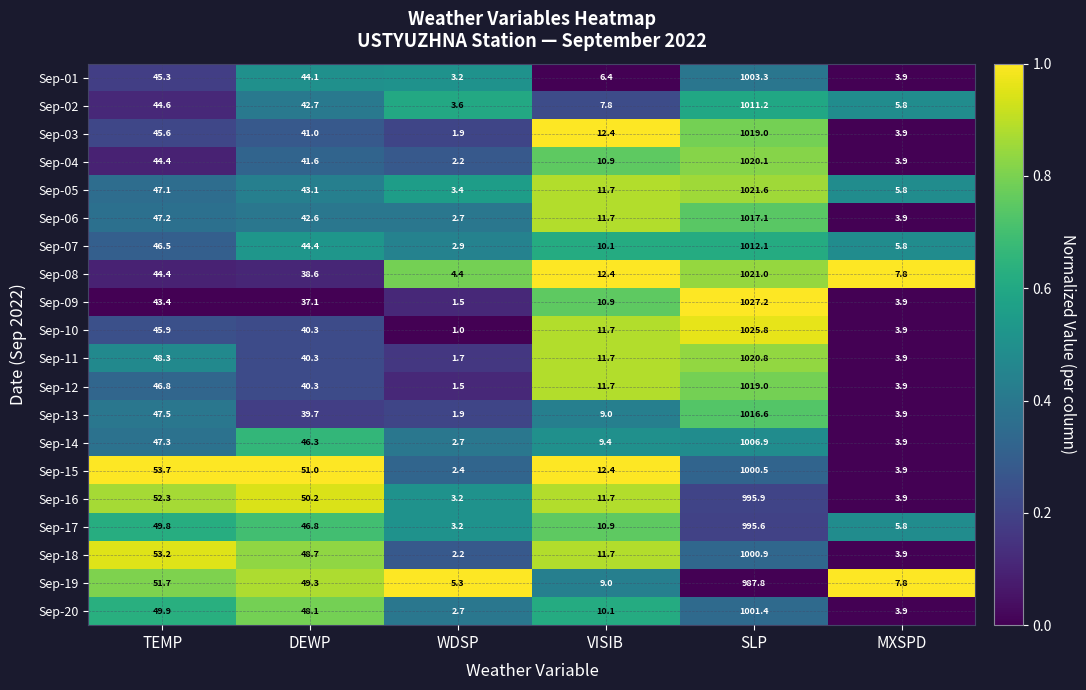

List the labels in order of Sep-04 value, largest first.

SLP, TEMP, DEWP, VISIB, MXSPD, WDSP